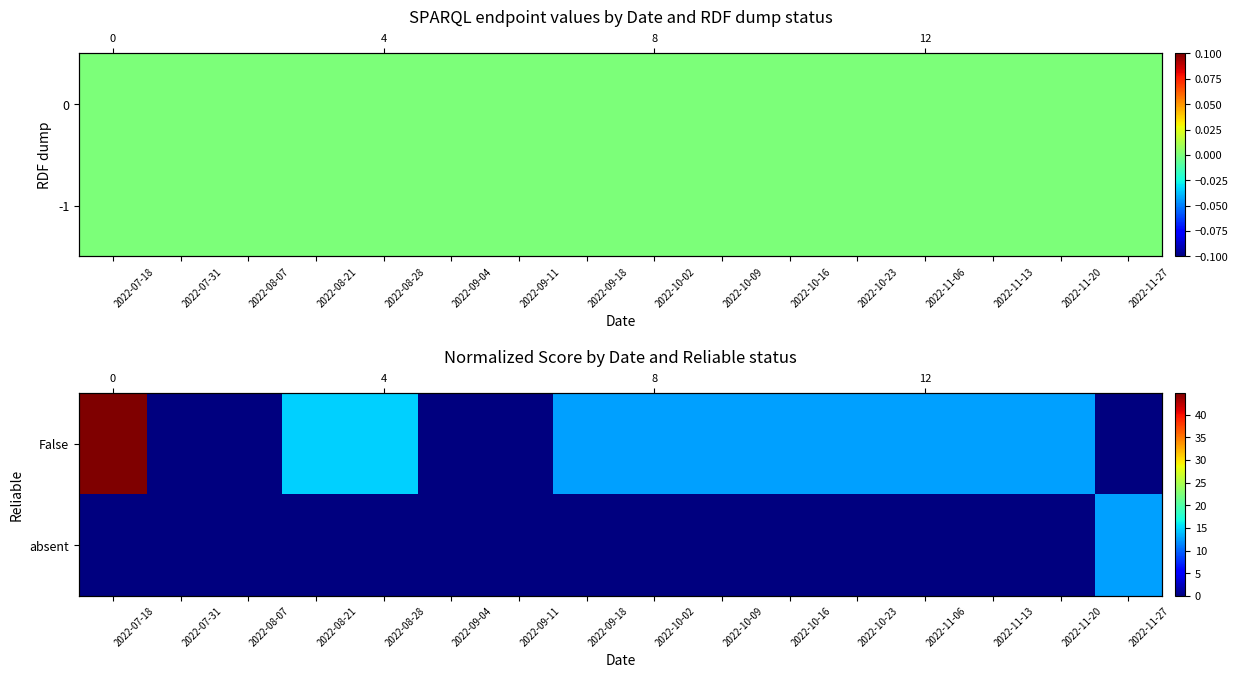

How many data points does each series have?

16